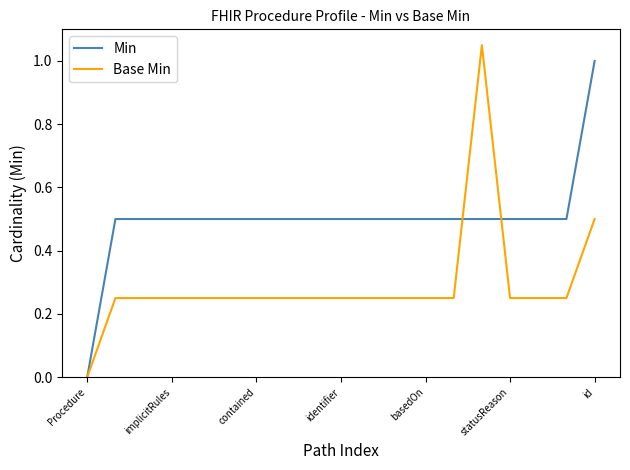

Which series has the largest total across all categories?

Min